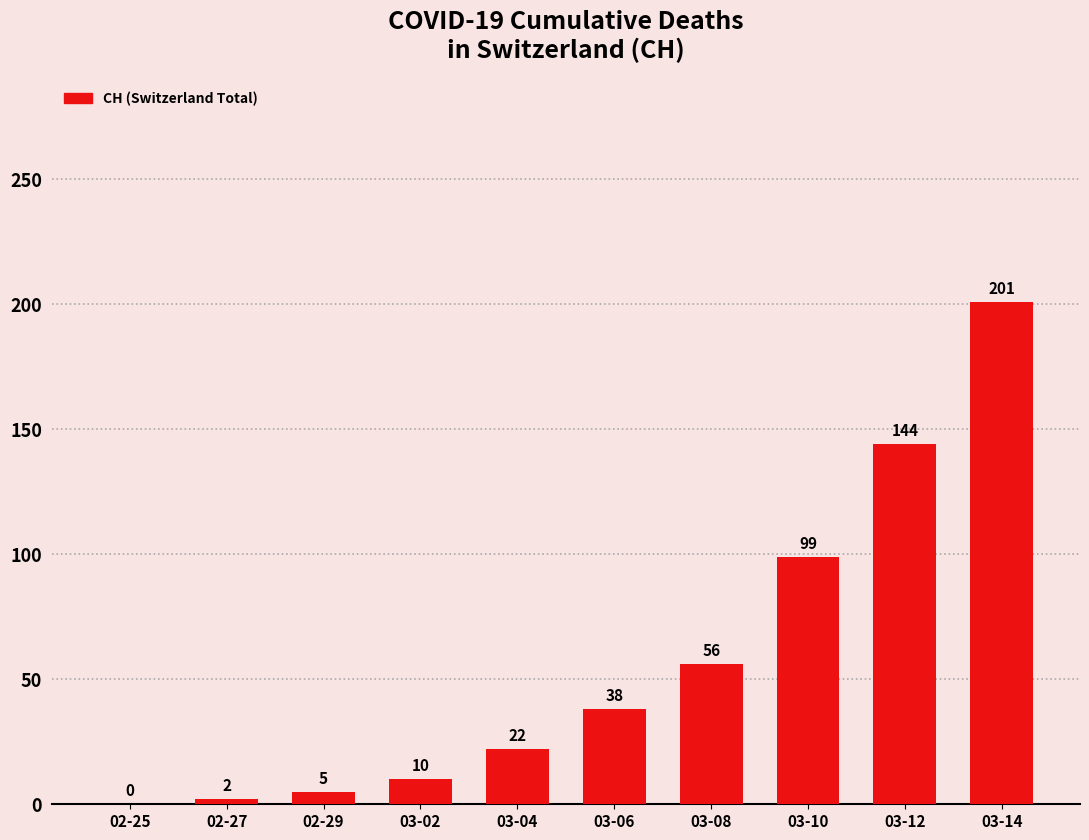

At which category does the chart reach its peak across all series?

03-14